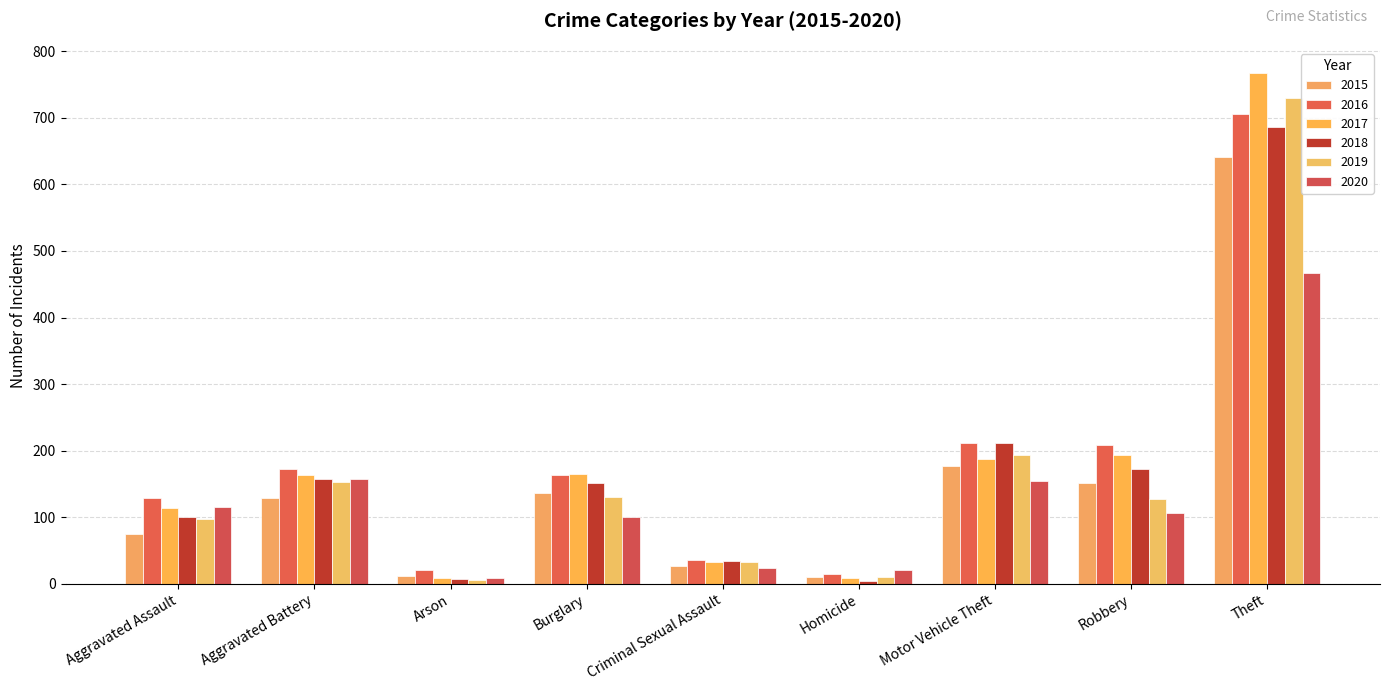

Are the bars horizontal?

No